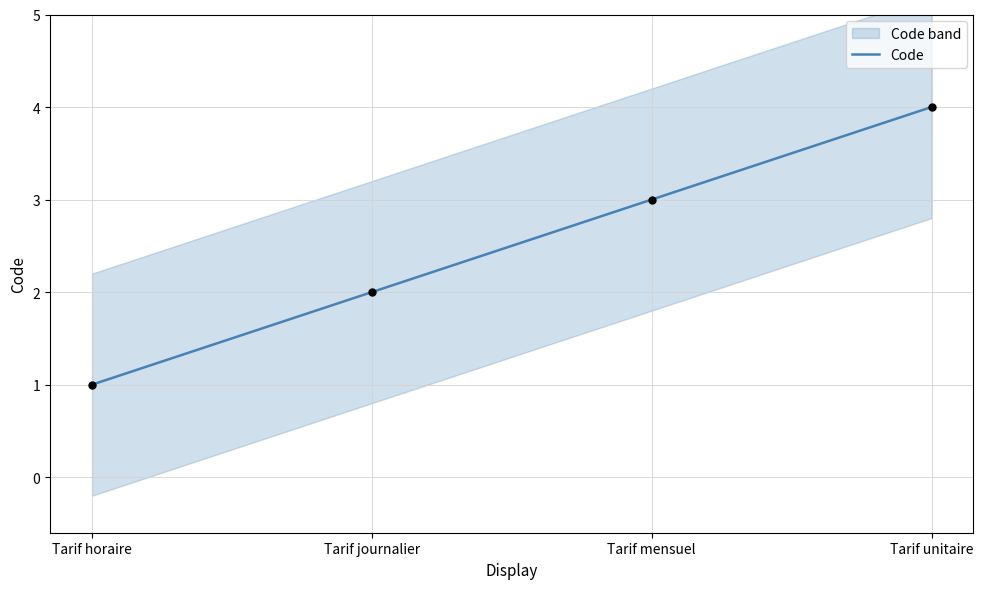

Between Tarif unitaire and Tarif mensuel, which is larger?

Tarif unitaire